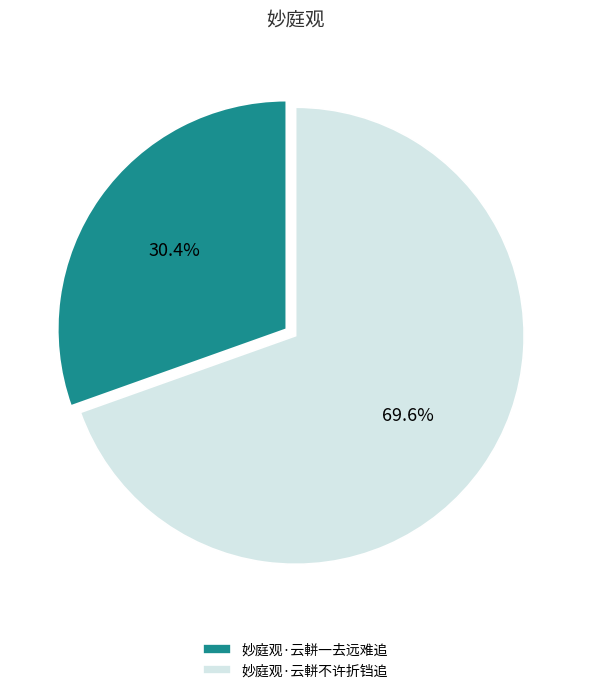

To the nearest percent, what portion does 妙庭观·云軿一去远难追 represent?

30%